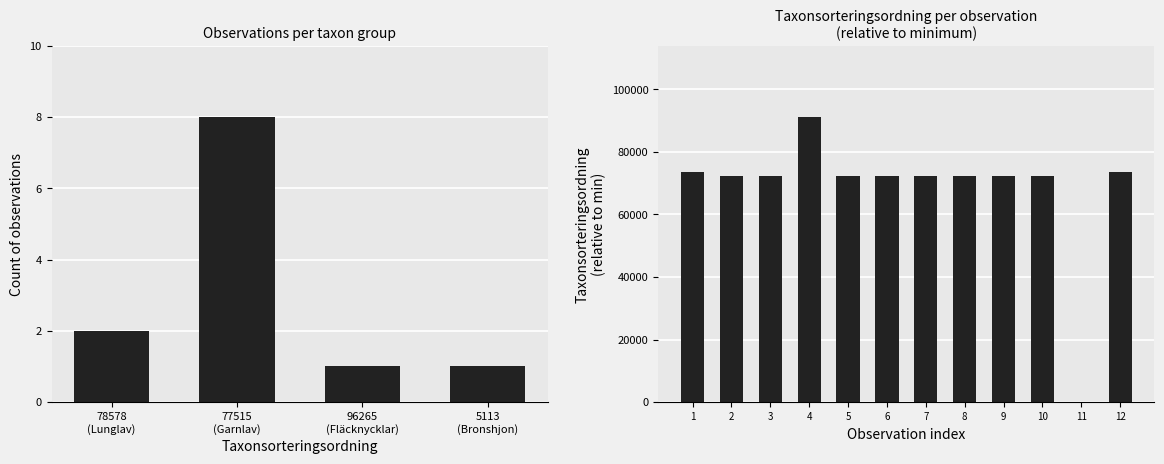

What is the value of the 5th bar from the left?

72402